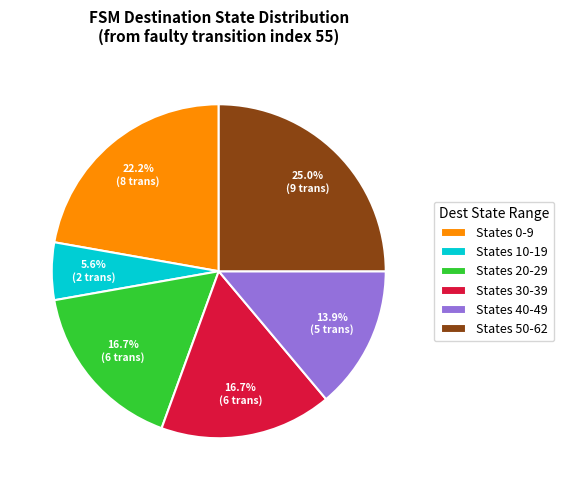

To the nearest percent, what is the average slice percentage?

17%